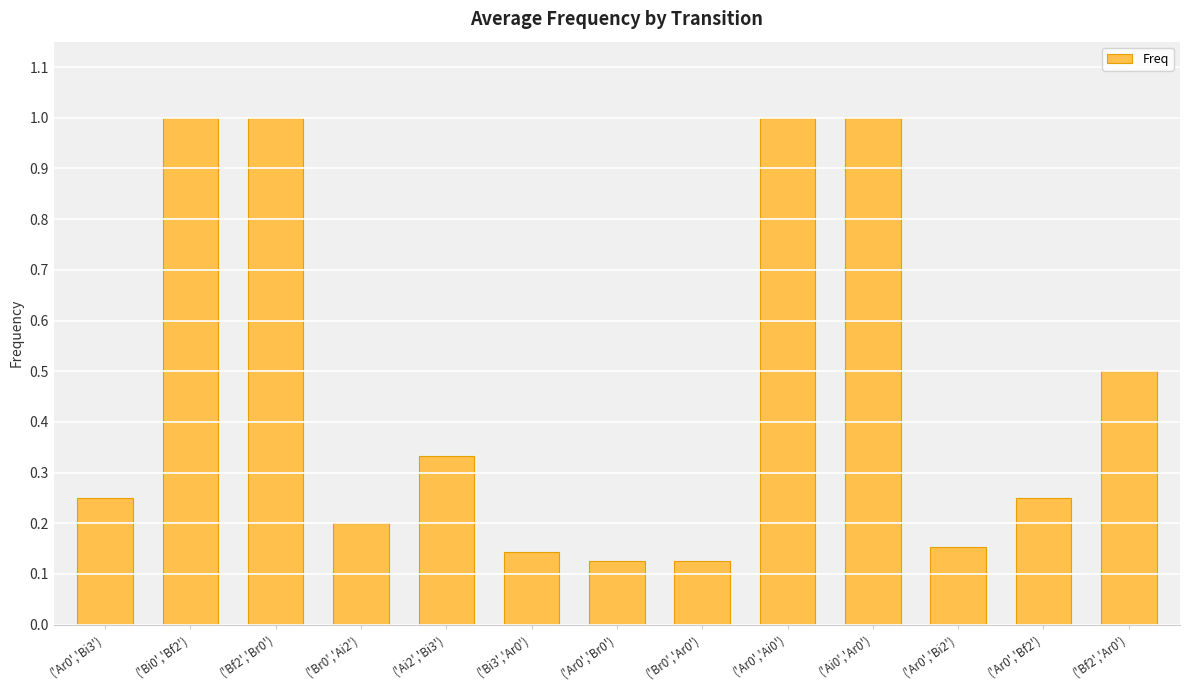

The value at ('Bf2','Br0') is 1.0. True or false?

True